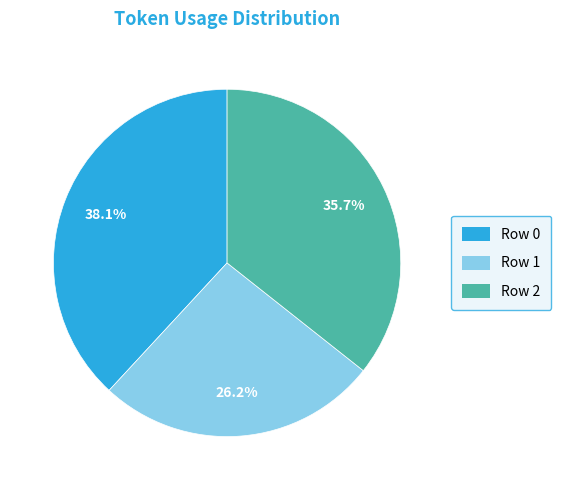

Is it true that Row 2 is 36% of the pie?

True